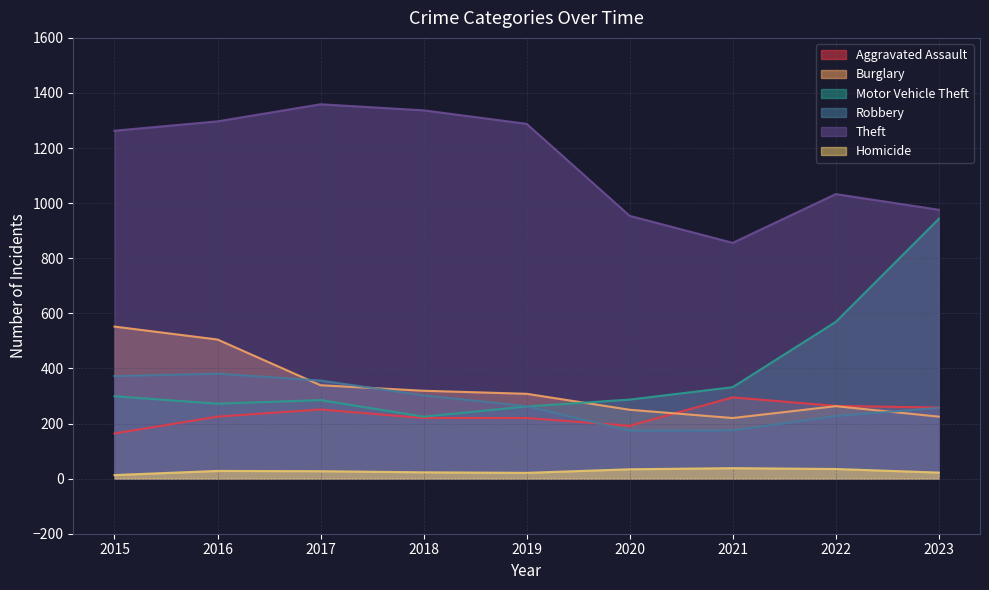

Which series has the largest total across all categories?

Theft